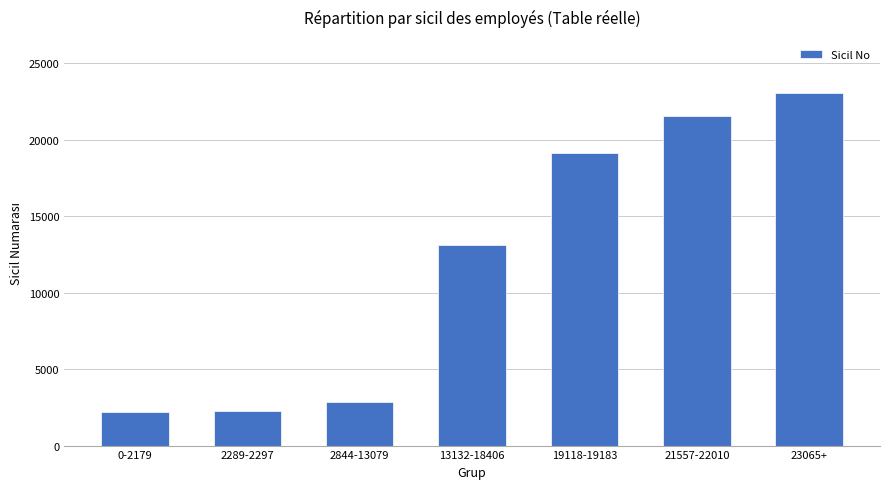

Reading right to left, what are all the values shown in this chart?

23065+=23065	21557-22010=21557	19118-19183=19118	13132-18406=13132	2844-13079=2844	2289-2297=2289	0-2179=2179